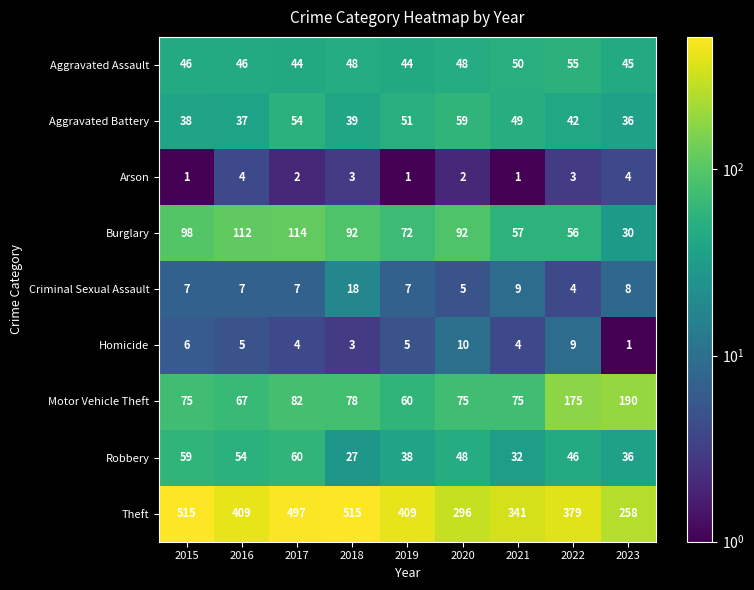

Which series has the largest total across all categories?

Theft